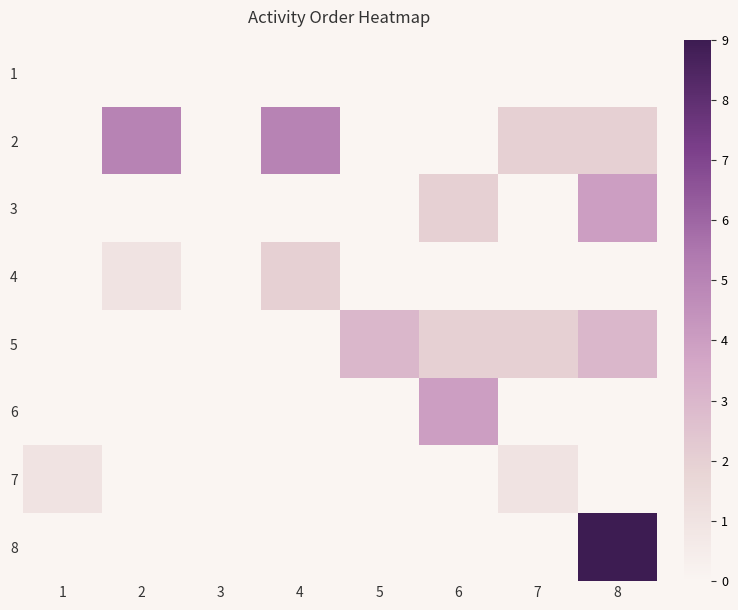

Is it true that 5 equals 2.0 at 6?

True